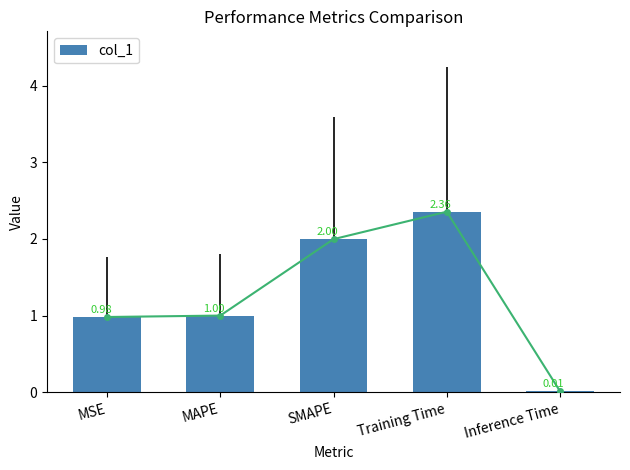

Which label corresponds to the largest value in the chart?

Training Time